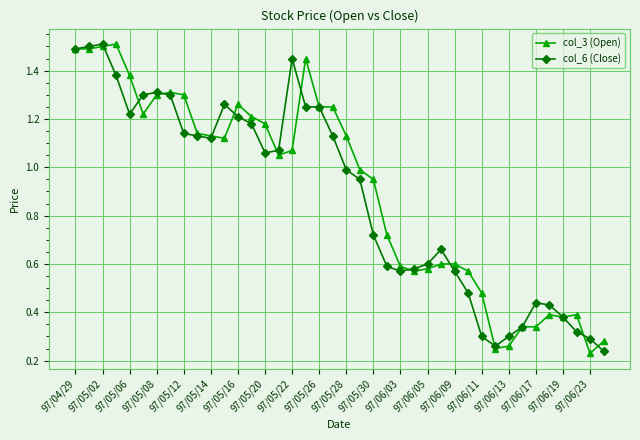

At how many categories does at least one series exceed 0?

40